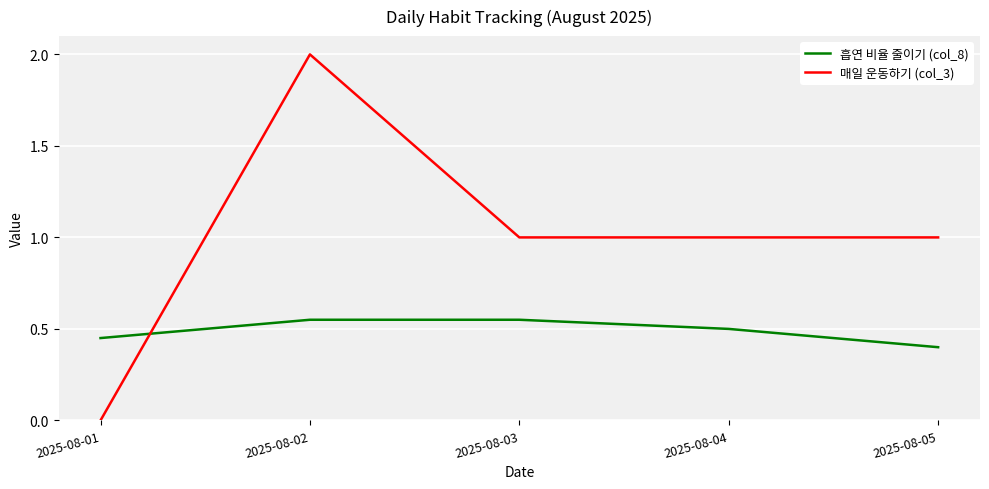

Which series ends up on top after the final intersection of 매일 운동하기 (col_3) and 흡연 비율 줄이기 (col_8)?

매일 운동하기 (col_3)